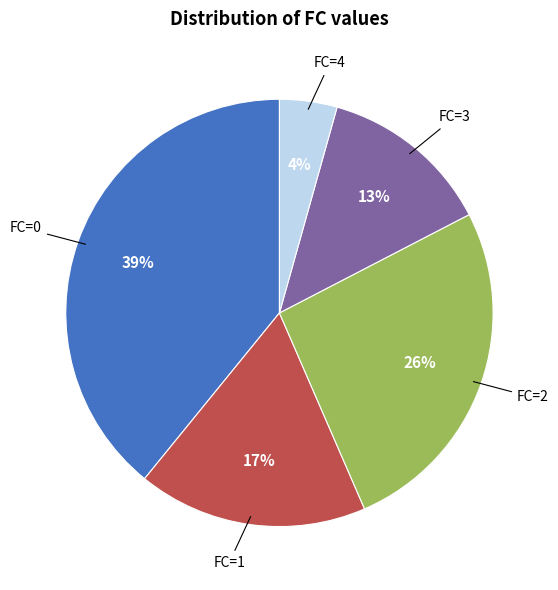

To the nearest percent, what is the average slice percentage?

20%